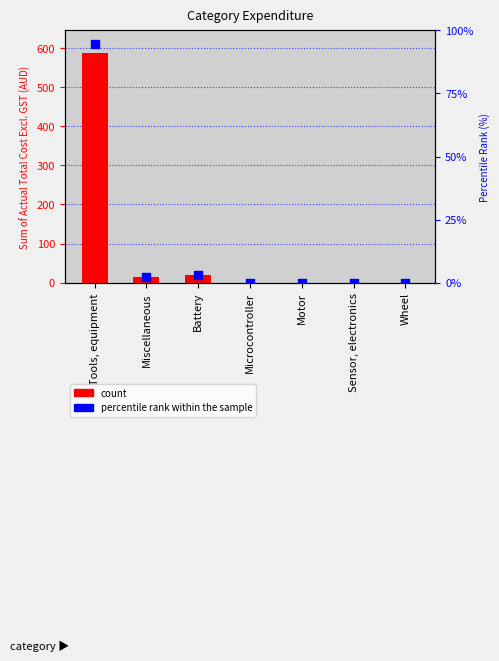

Which series has the largest total across all categories?

Actual Total Cost Excl. GST (AUD)